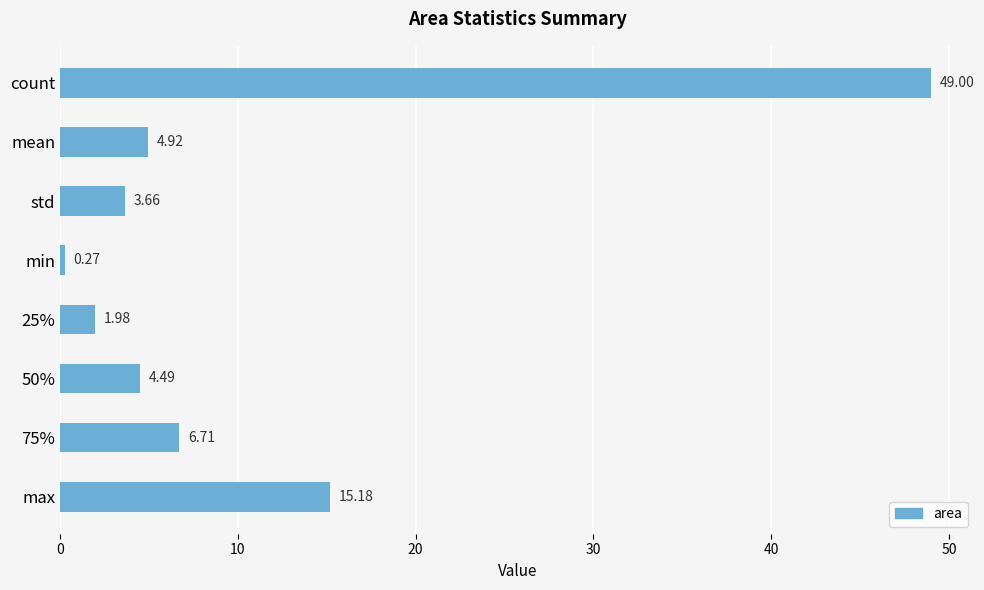

Between min and count, which is larger?

count